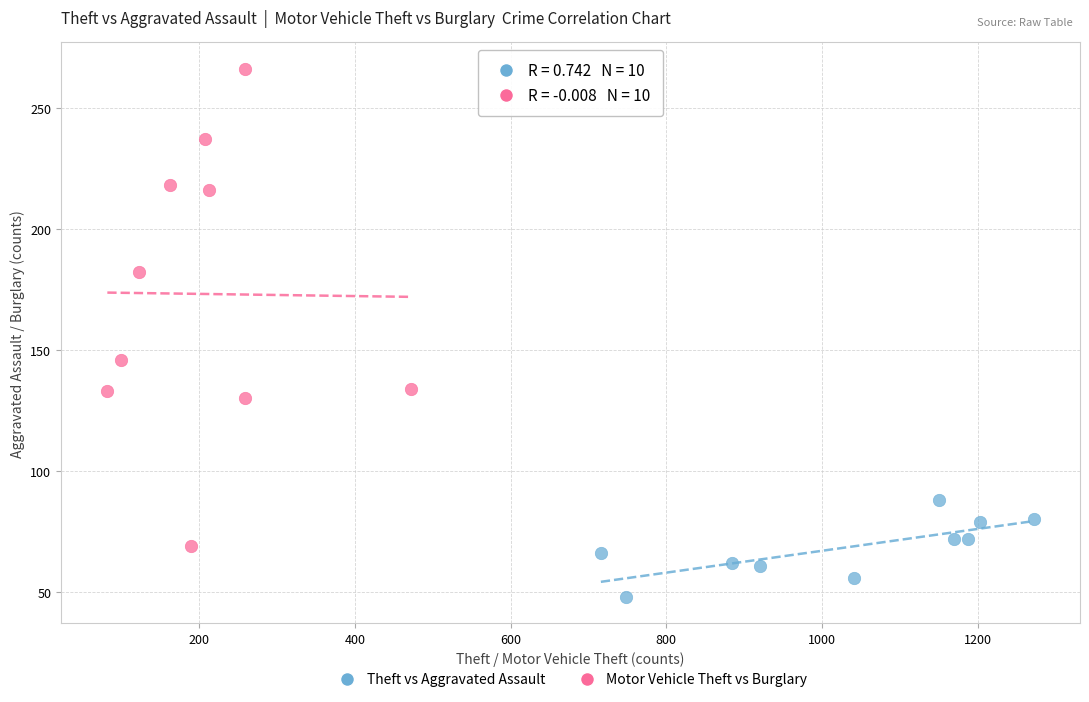

Which series has the widest spread of Y values?

Motor Vehicle Theft vs Burglary